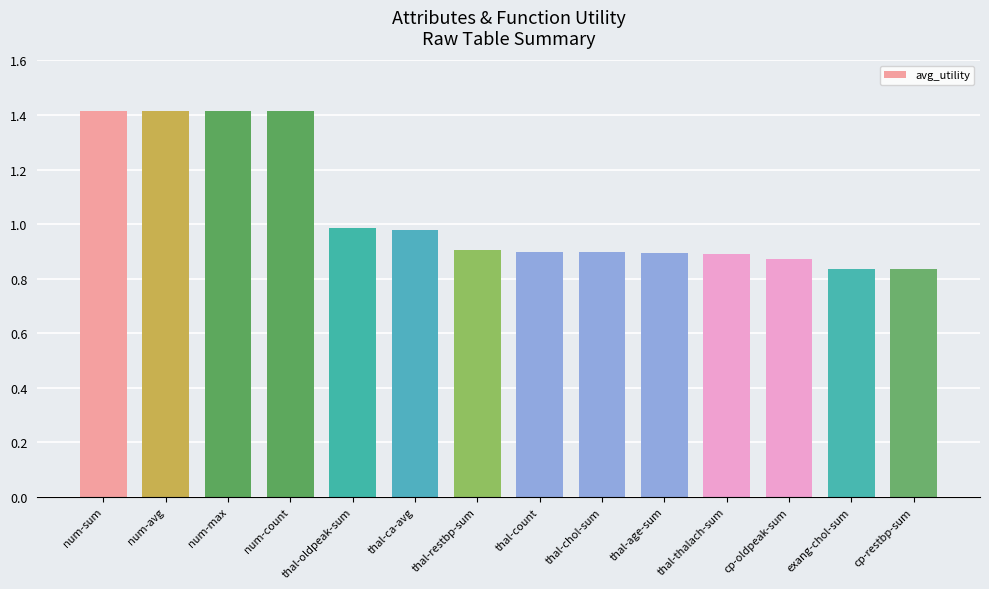

What is the greatest value displayed?

1.4